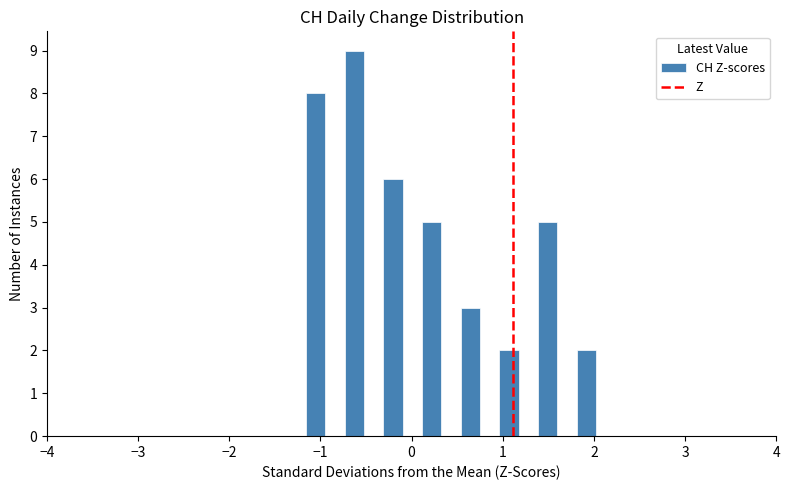

Read against the x-axis, roughly where is the centre of the tallest bar?

-0.6